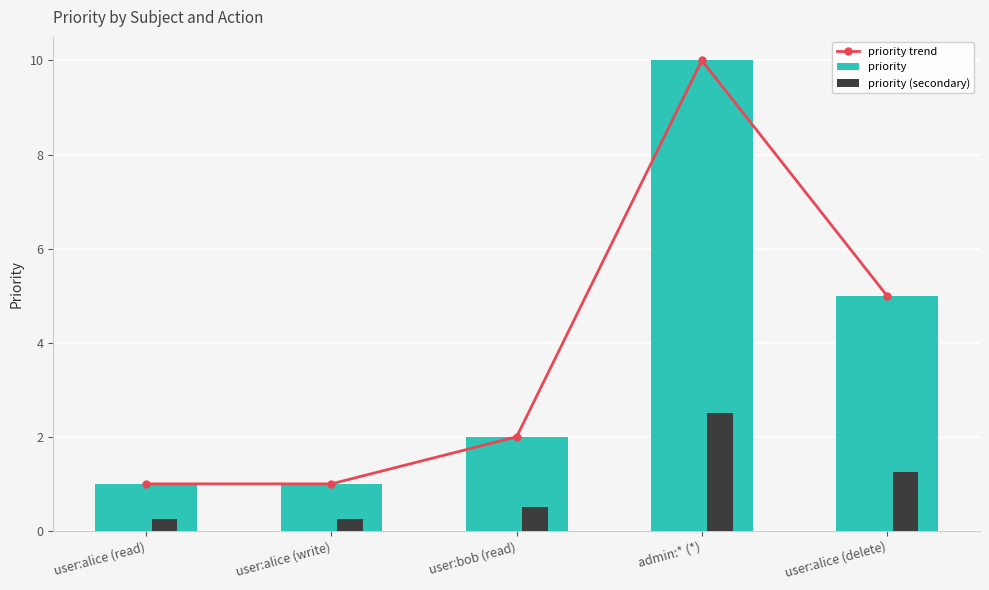

At which label does priority first exceed 2?

admin:* (*)